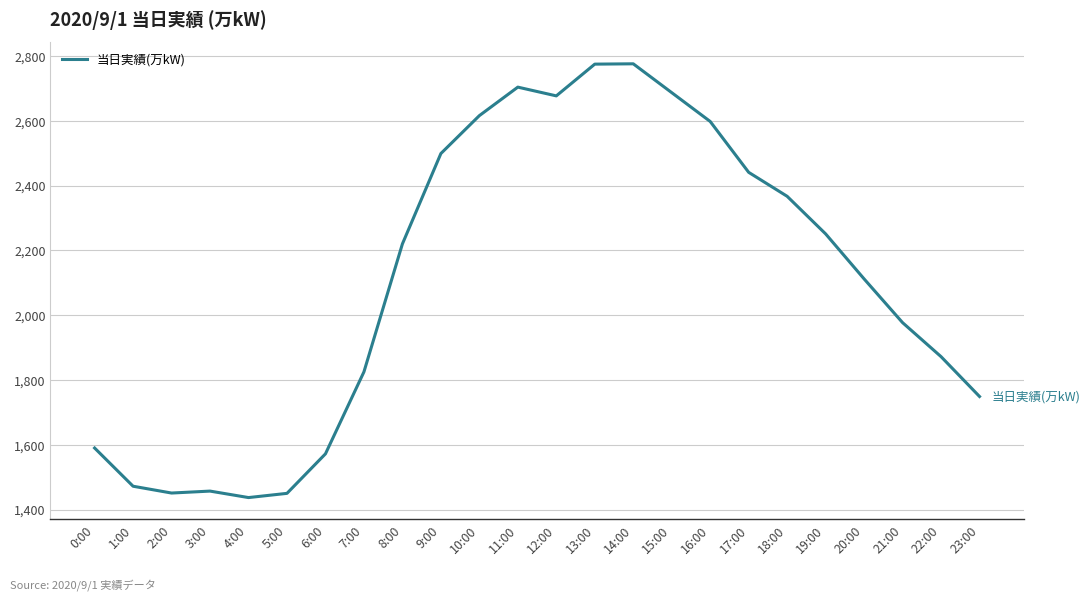

What is the change in value from 14:00 to 21:00?

-799